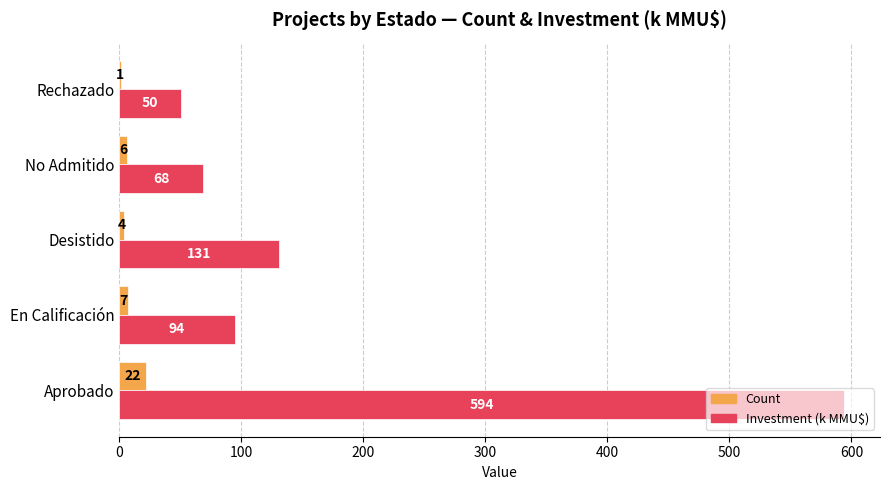

The Investment (k MMU$) series shows 593.7 at Aprobado. True or false?

True